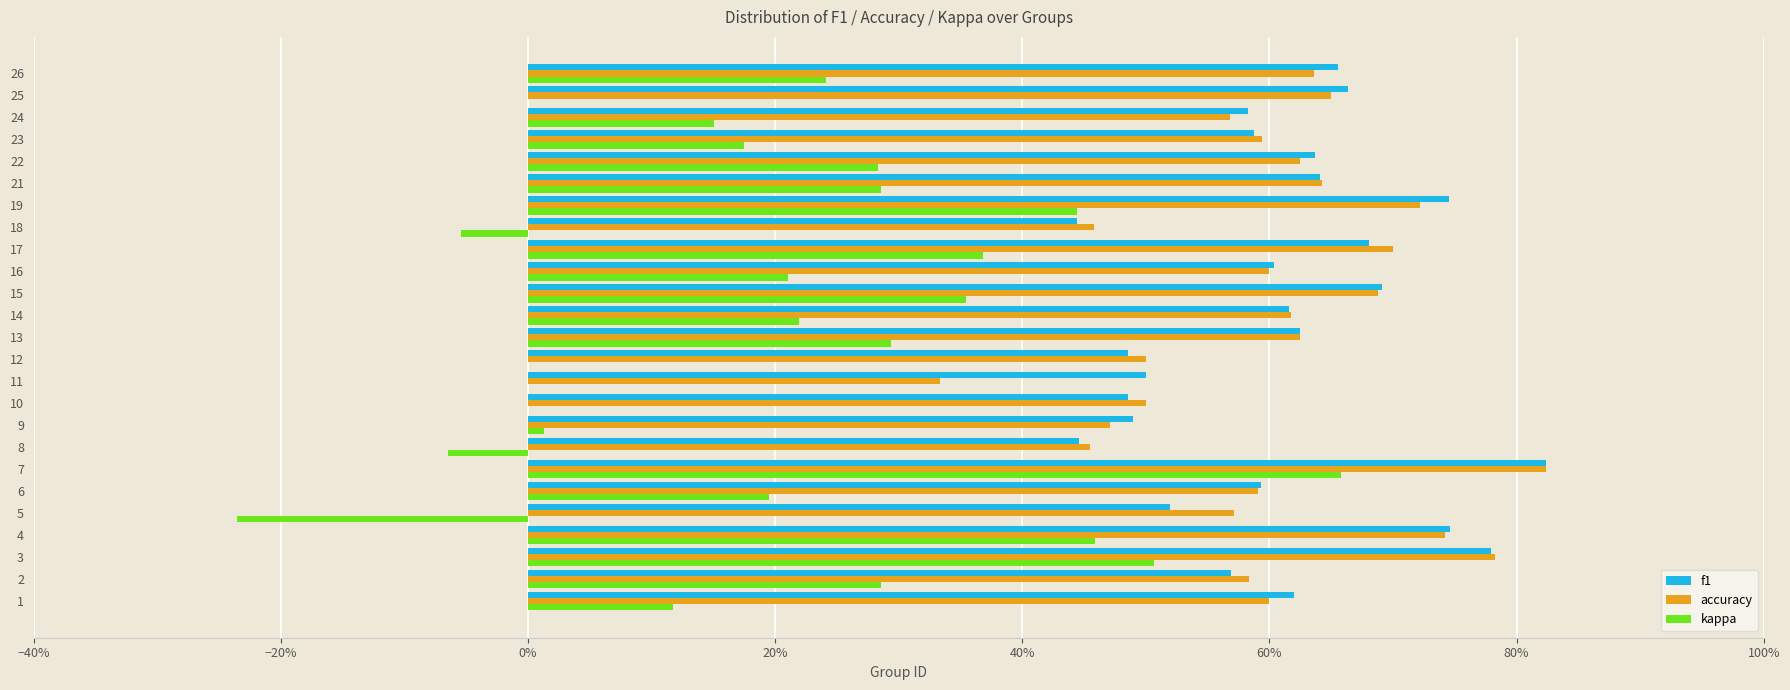

What is the sum of all f1 values?

15.2